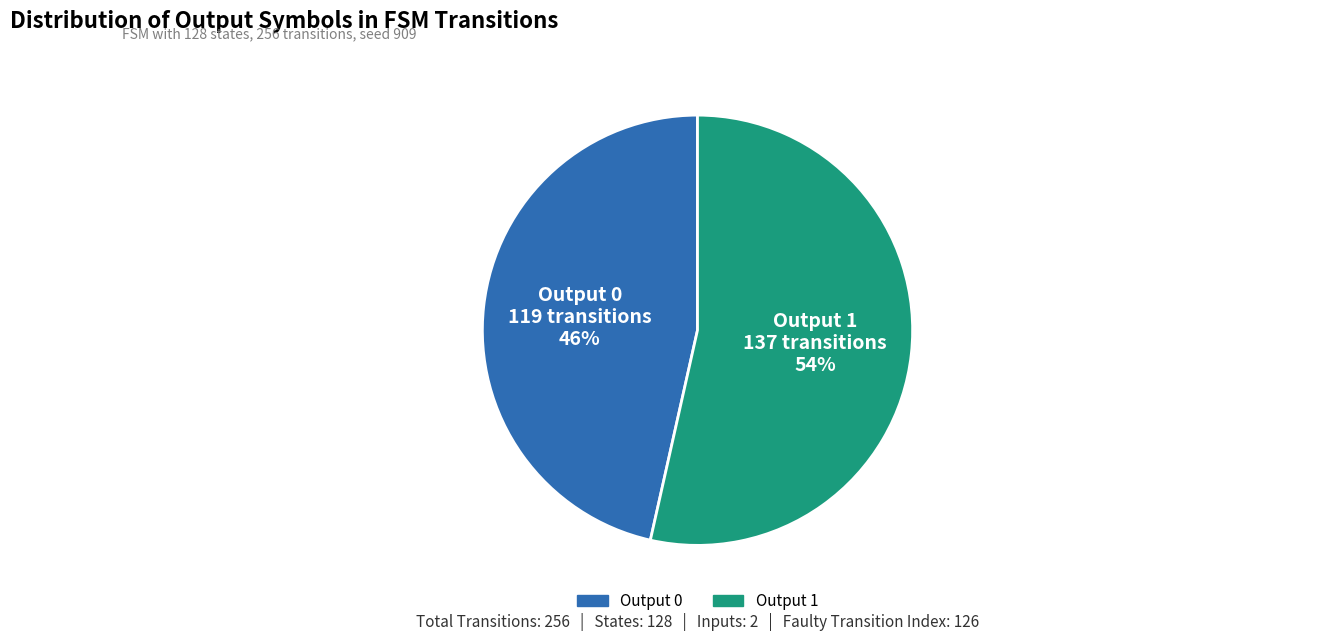

What is the smallest slice in the pie chart?

Output 0